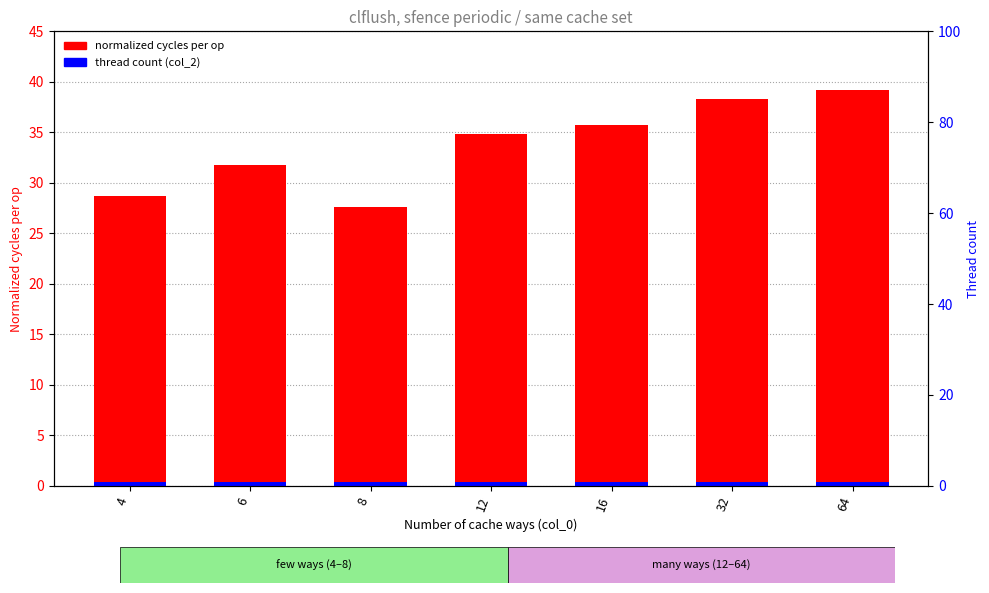

What is the difference between the normalized cycles per op values at 6 and 4?

3.0